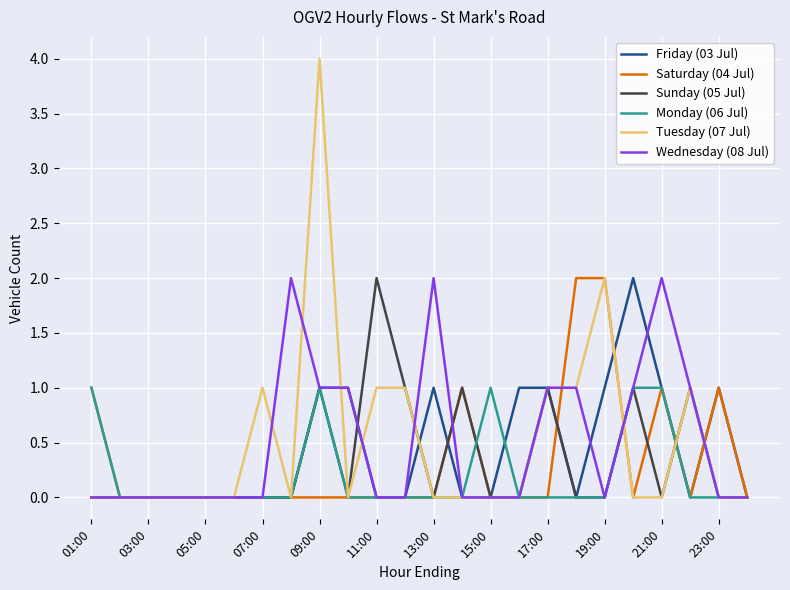

Which series has the widest spread of values?

Tuesday (07 Jul)